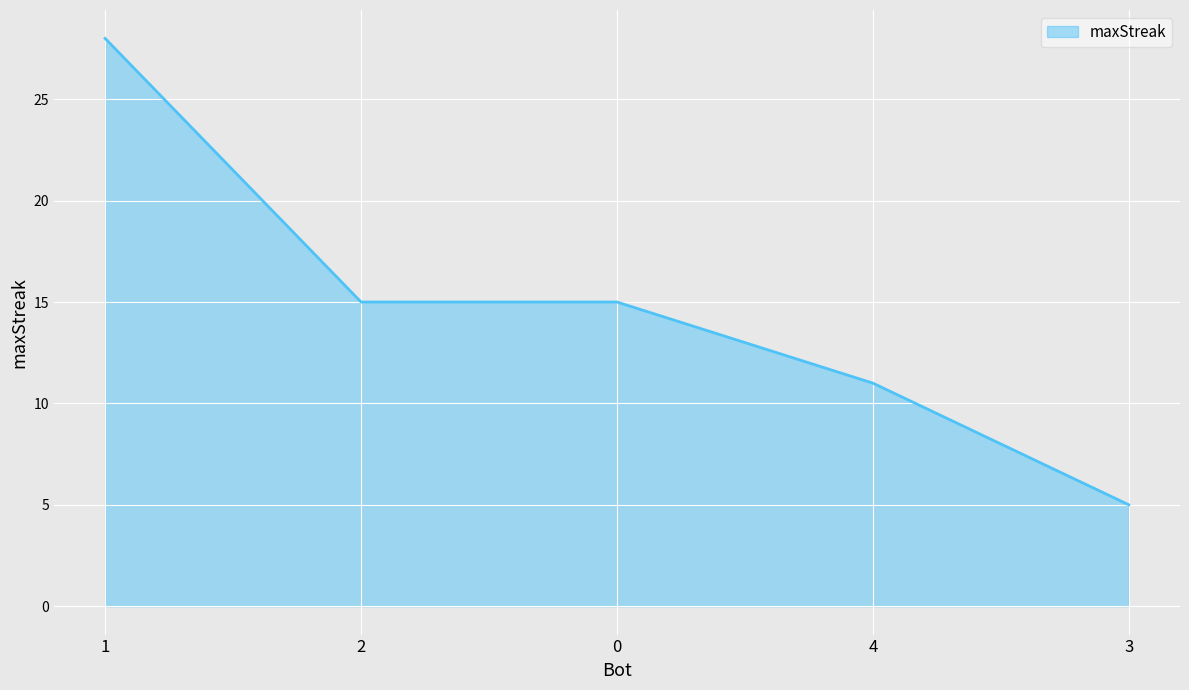

What is the change in value from 4 to 3?

-6